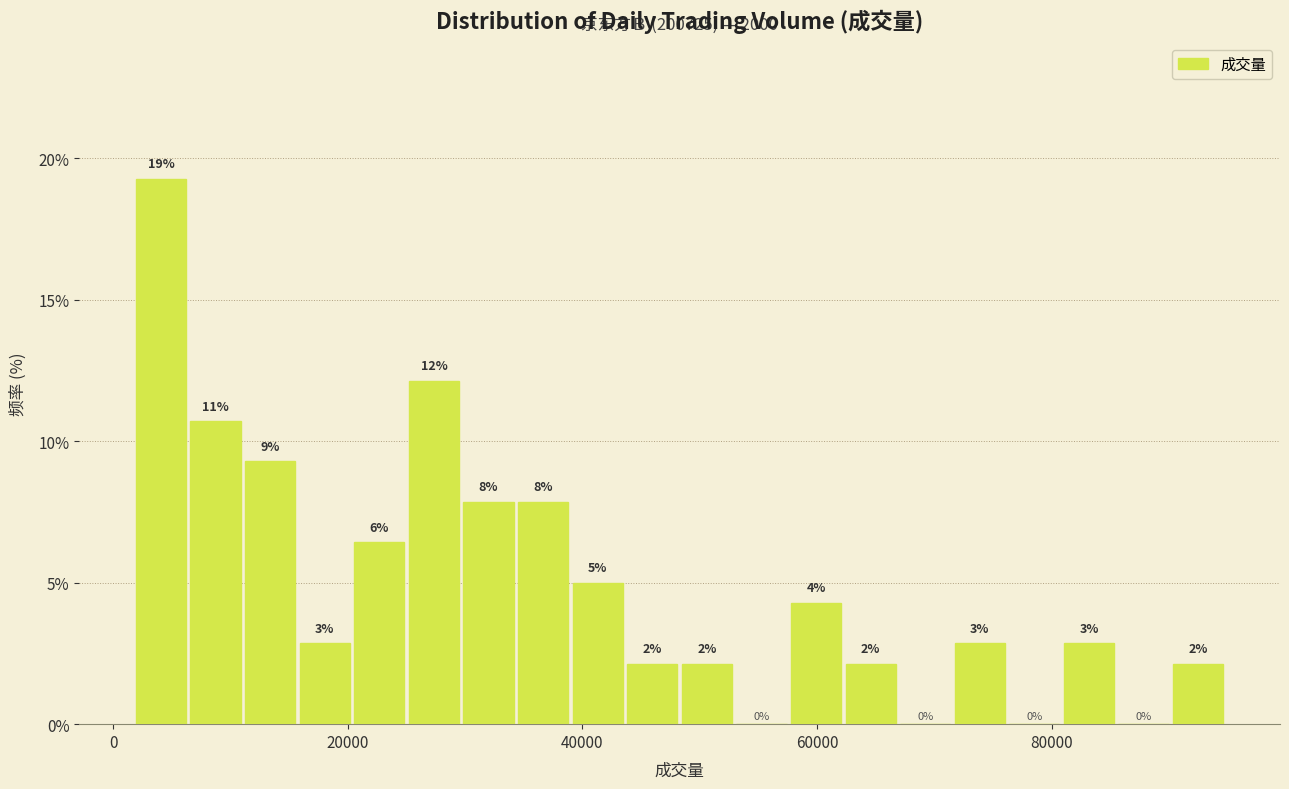

Read against the x-axis, roughly where is the centre of the tallest bar?

4000